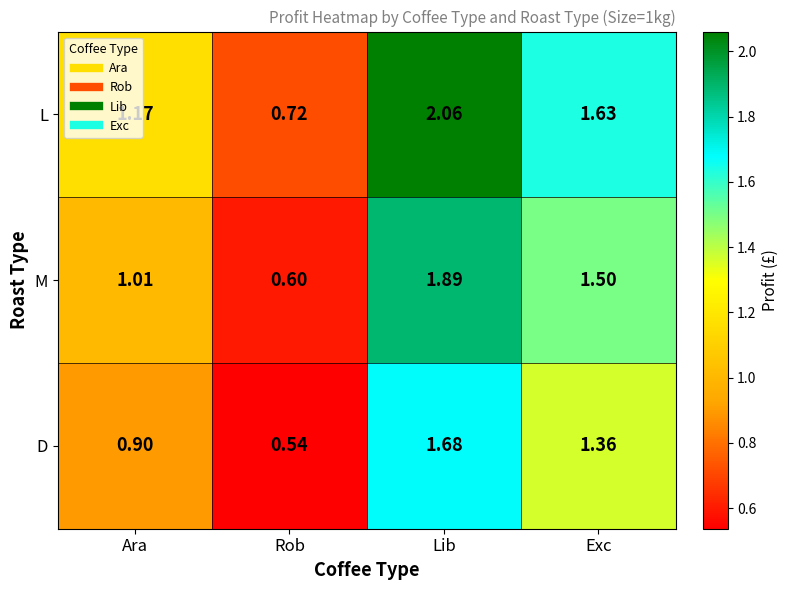

Which category has the lowest value across all series?

Rob